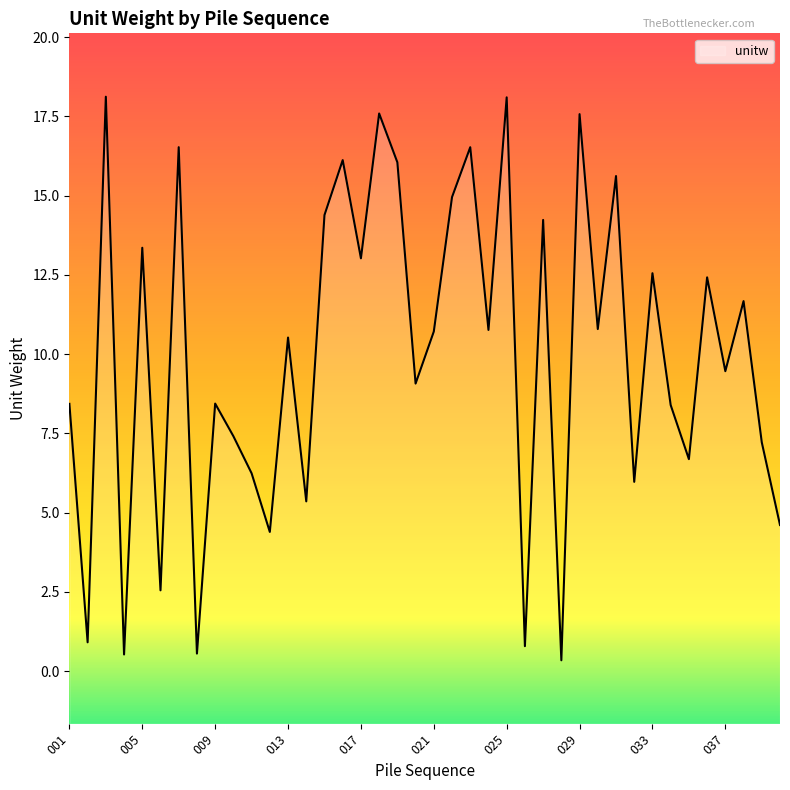

What is the change in value from 031 to 034?

-7.2